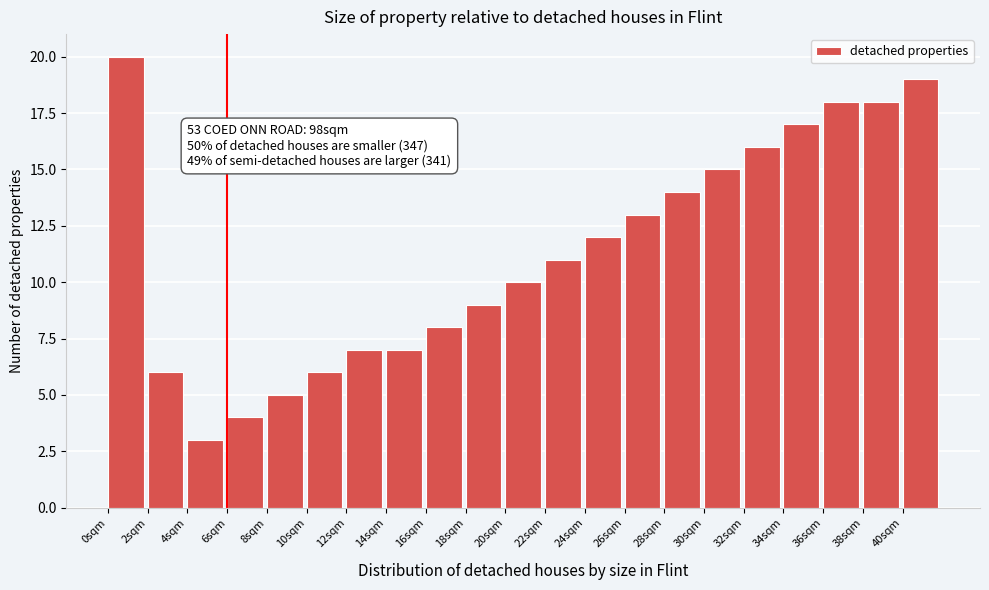

Reading left to right, list all the values displayed in this chart.

0sqm=20	2sqm=6	4sqm=3	6sqm=4	8sqm=5	10sqm=6	12sqm=7	14sqm=7	16sqm=8	18sqm=9	20sqm=10	22sqm=11	24sqm=12	26sqm=13	28sqm=14	30sqm=15	32sqm=16	34sqm=17	36sqm=18	38sqm=18	40sqm=19